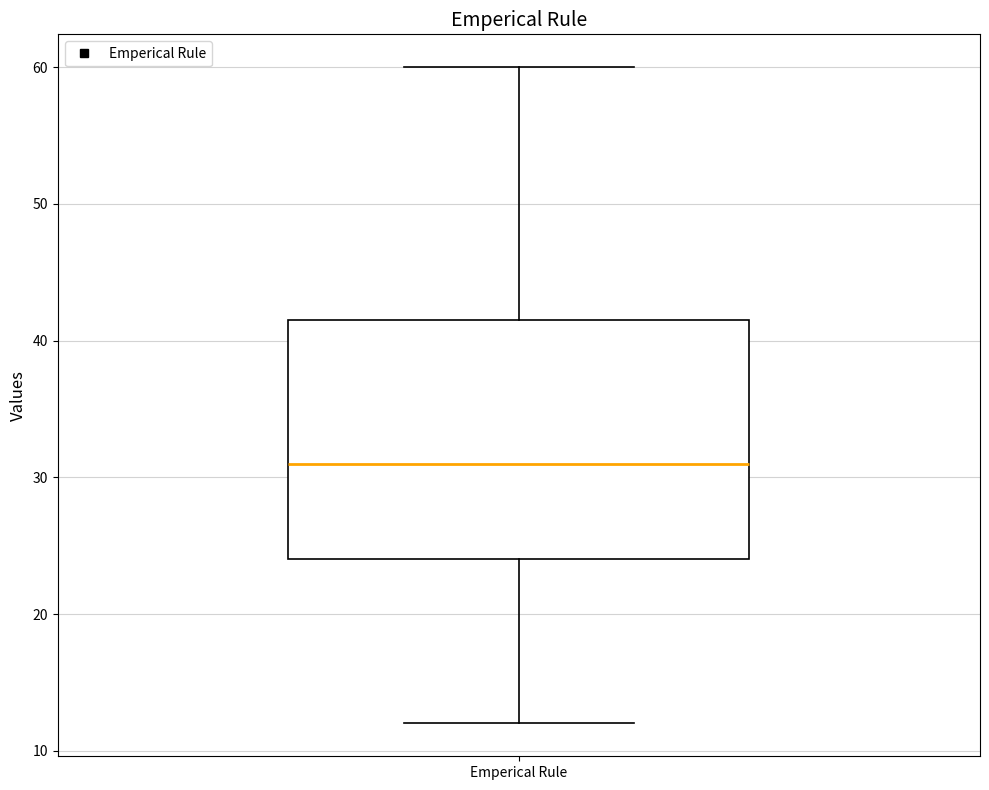

Read this box plot against the y-axis: the position of the median line, the range covered by the box, and the ends of both whiskers. The values are not printed on the chart, so give them approximately, as read against the axis.

median 31, box 24 to 42, whiskers 12 to 60